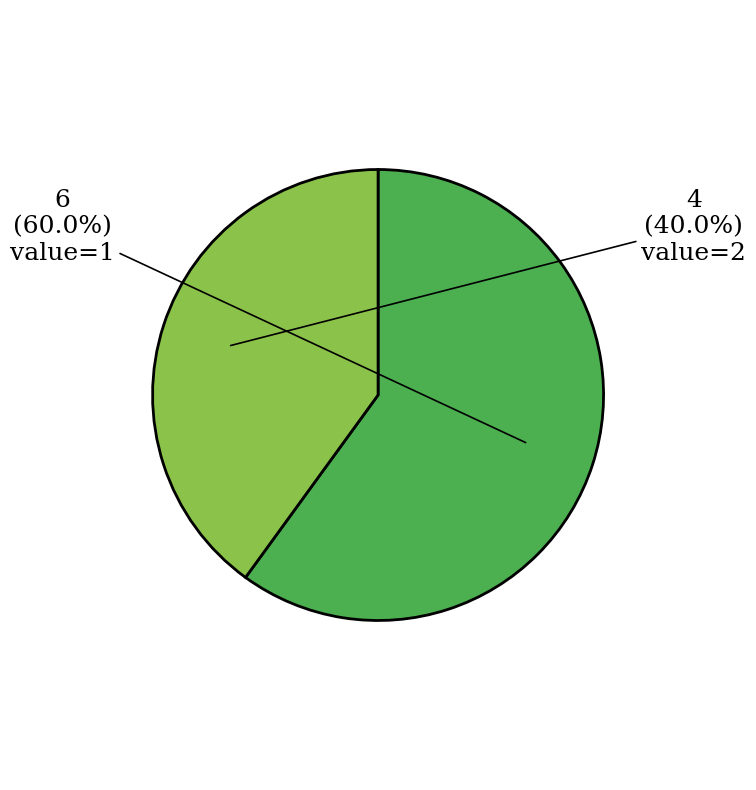

Is the sum of value=1 and value=2 greater than half?

Yes